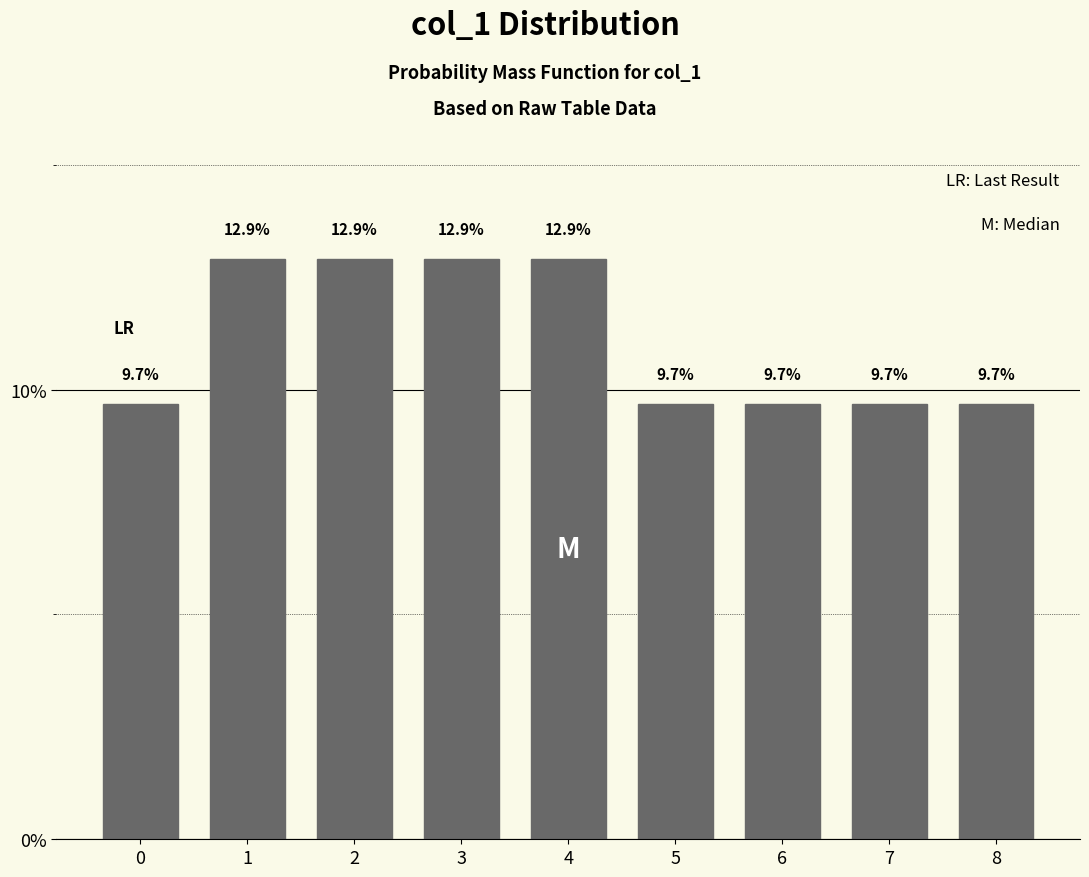

Reading right to left, list all the values displayed in this chart.

9.7	9.7	9.7	9.7	12.9	12.9	12.9	12.9	9.7